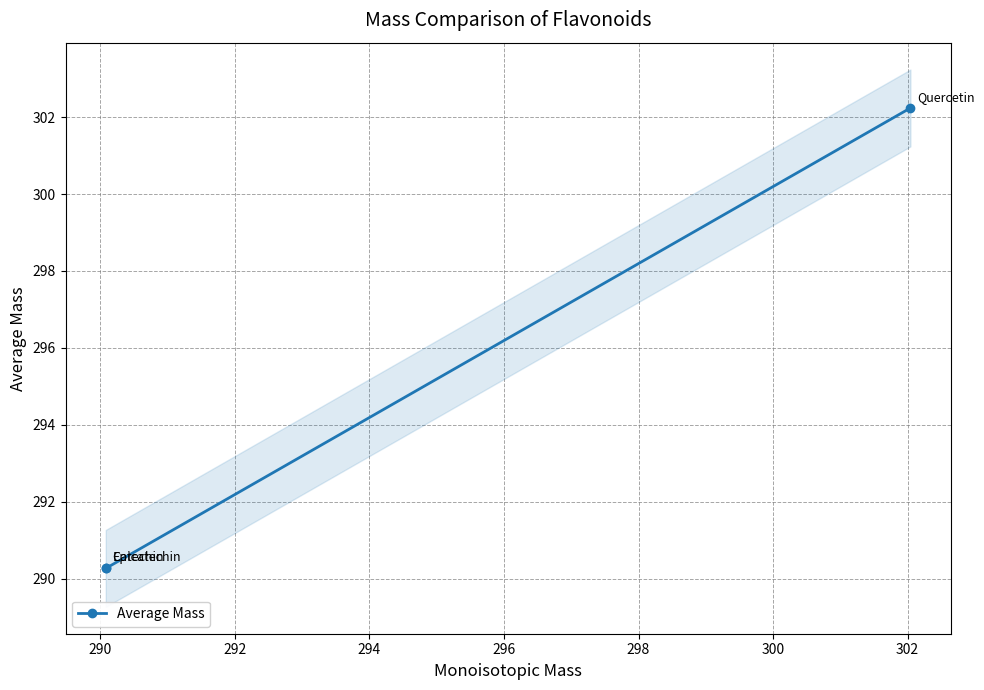

What is the maximum value shown in the chart?

302.2